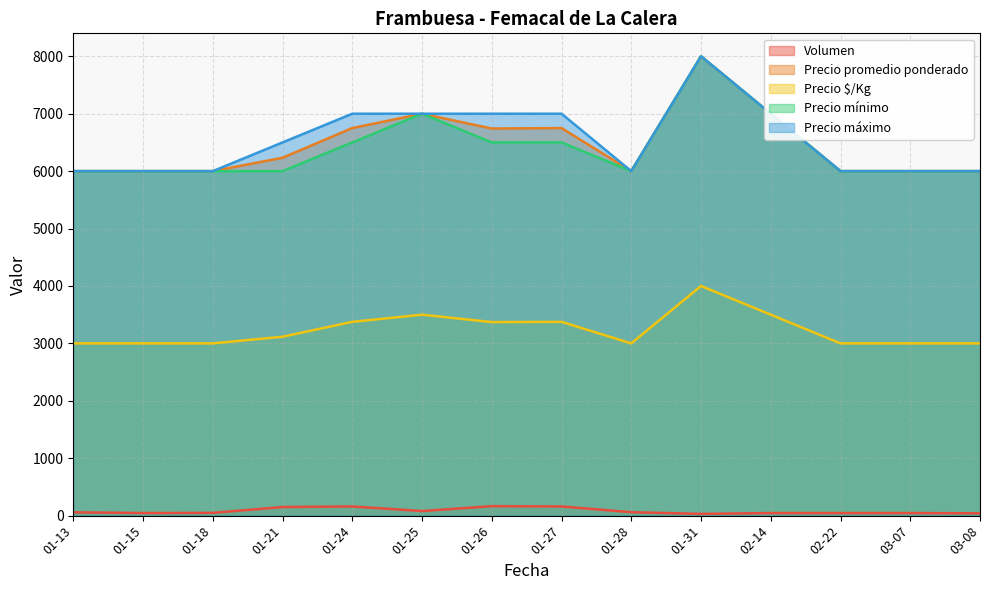

Between 01-24 and 03-08, which series saw the biggest shift?

Precio máximo